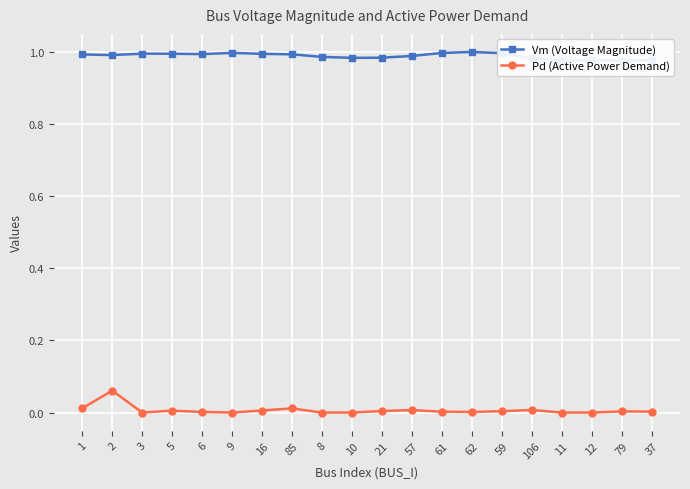

What is the total value across all series at 12?

1.0